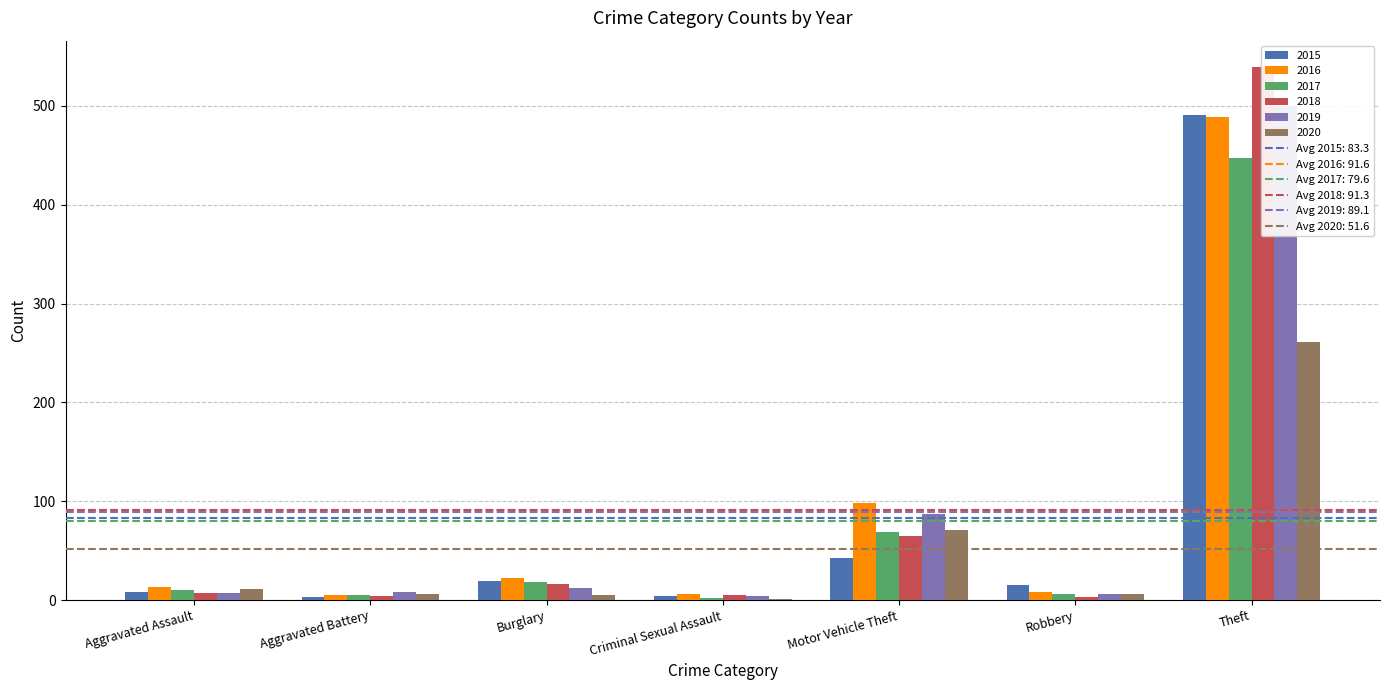

List the labels in order of 2018 value, largest first.

Theft, Motor Vehicle Theft, Burglary, Aggravated Assault, Criminal Sexual Assault, Aggravated Battery, Robbery